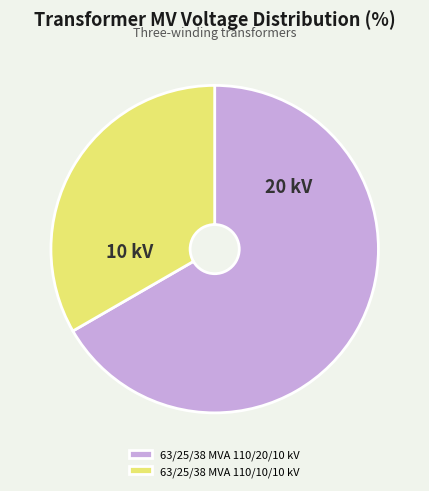

What is the largest slice in the pie chart?

63/25/38 MVA 110/20/10 kV